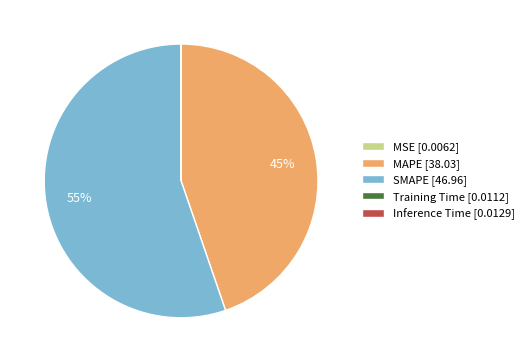

To the nearest percent, what is the average slice percentage?

20%